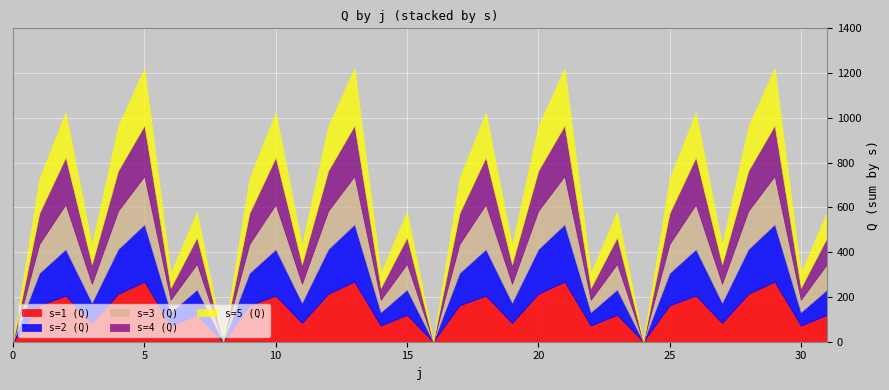

What is the difference between the maximum and minimum values in the s5 series?

255.8